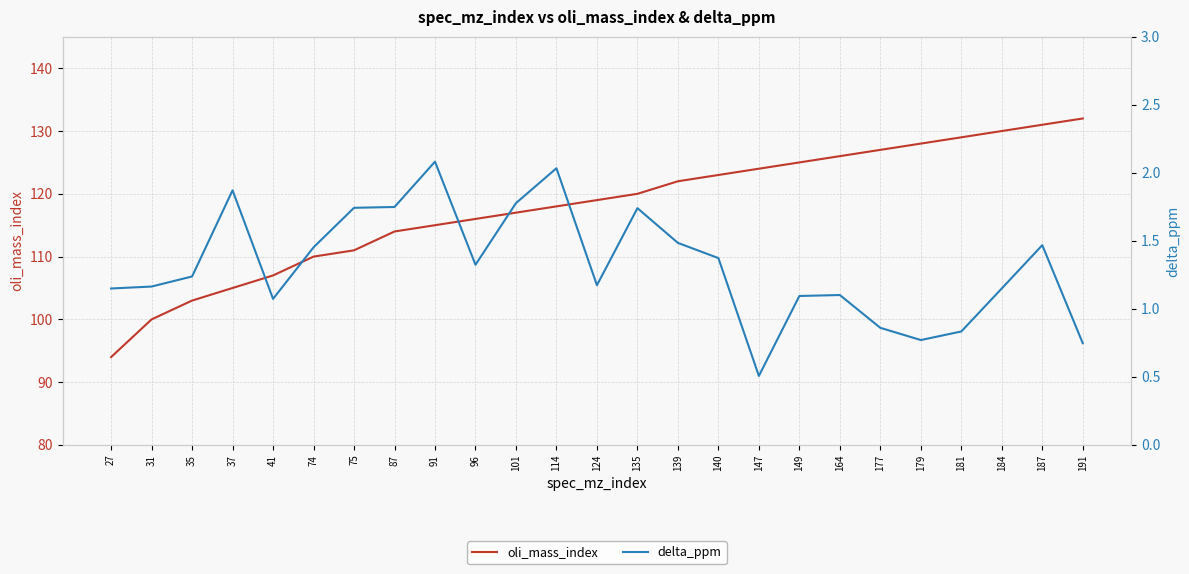

At how many categories does at least one series exceed 123?

9